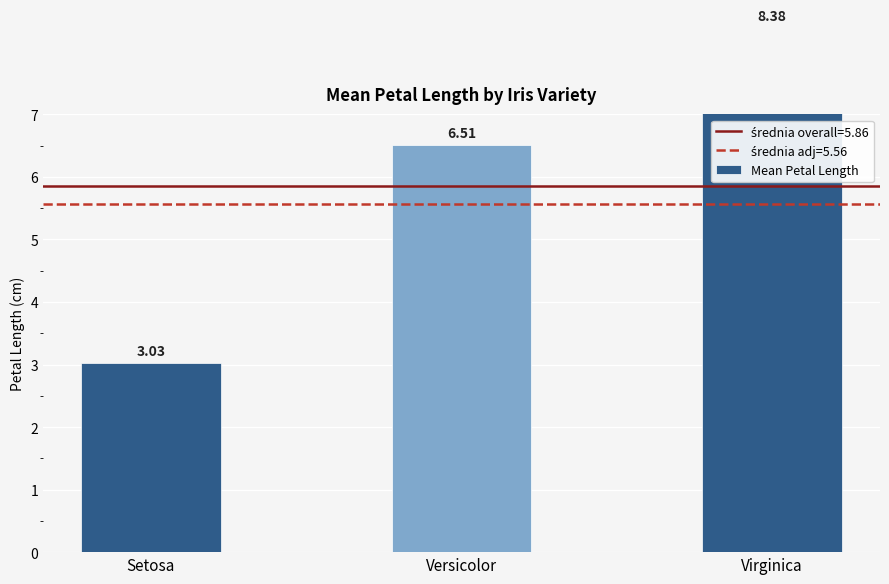

What is the average value?

6.0